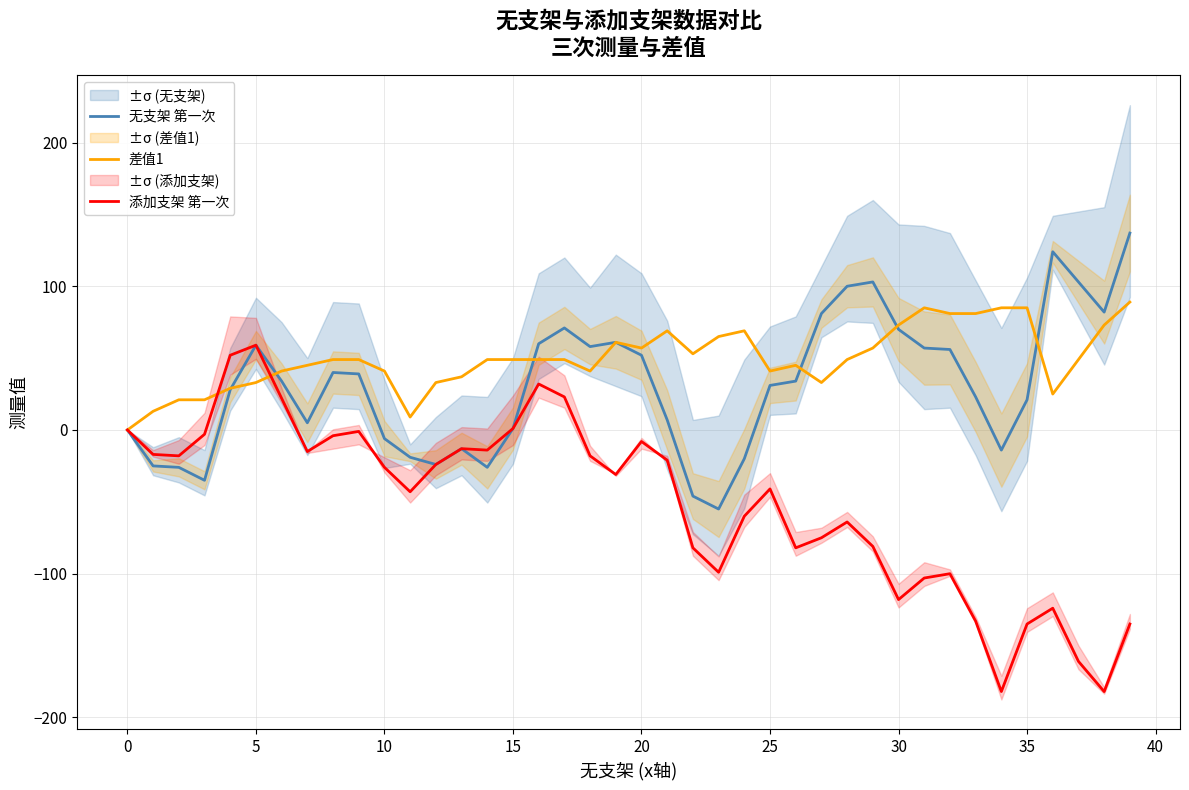

How many lines are shown in the chart?

3